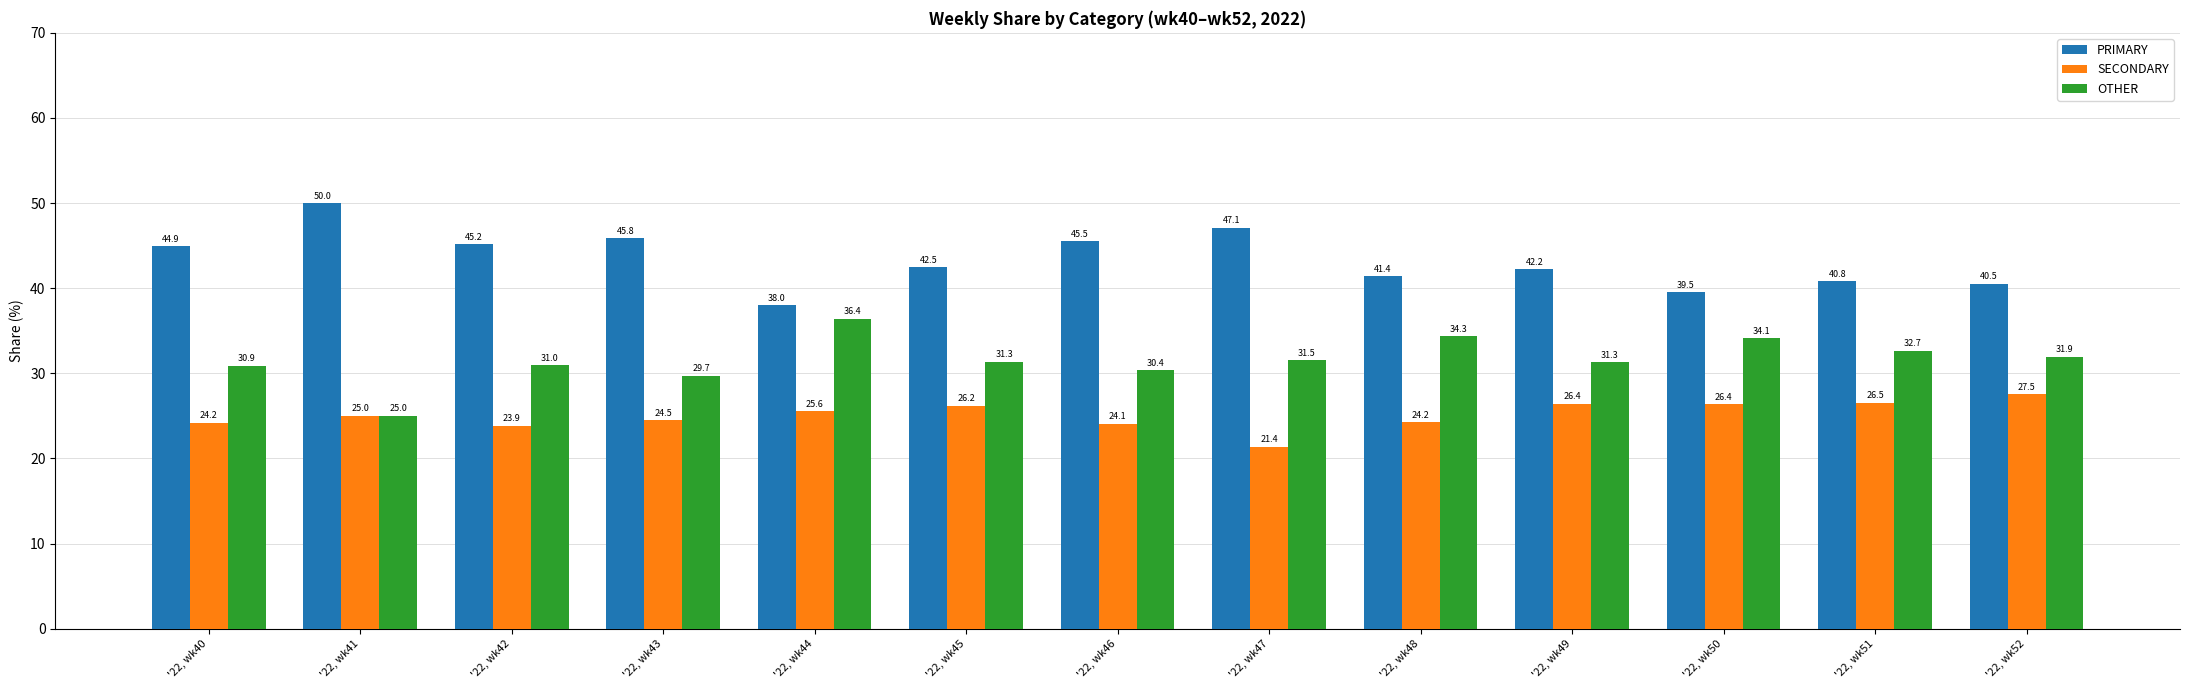

What are all the series names shown in the legend?

PRIMARY, SECONDARY, OTHER